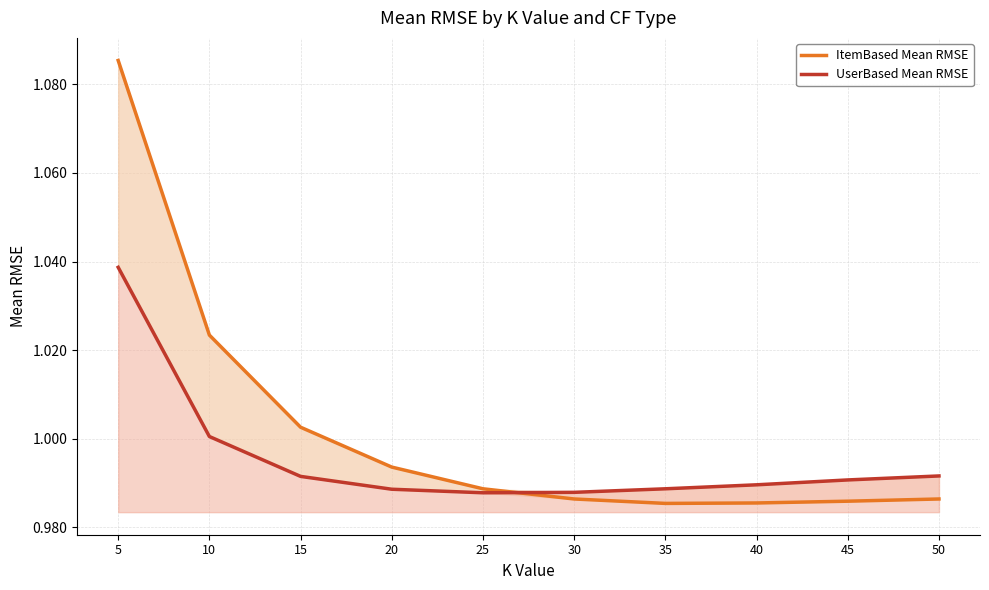

Between which two adjacent categories do ItemBased Mean RMSE and UserBased Mean RMSE first intersect?

25 and 30